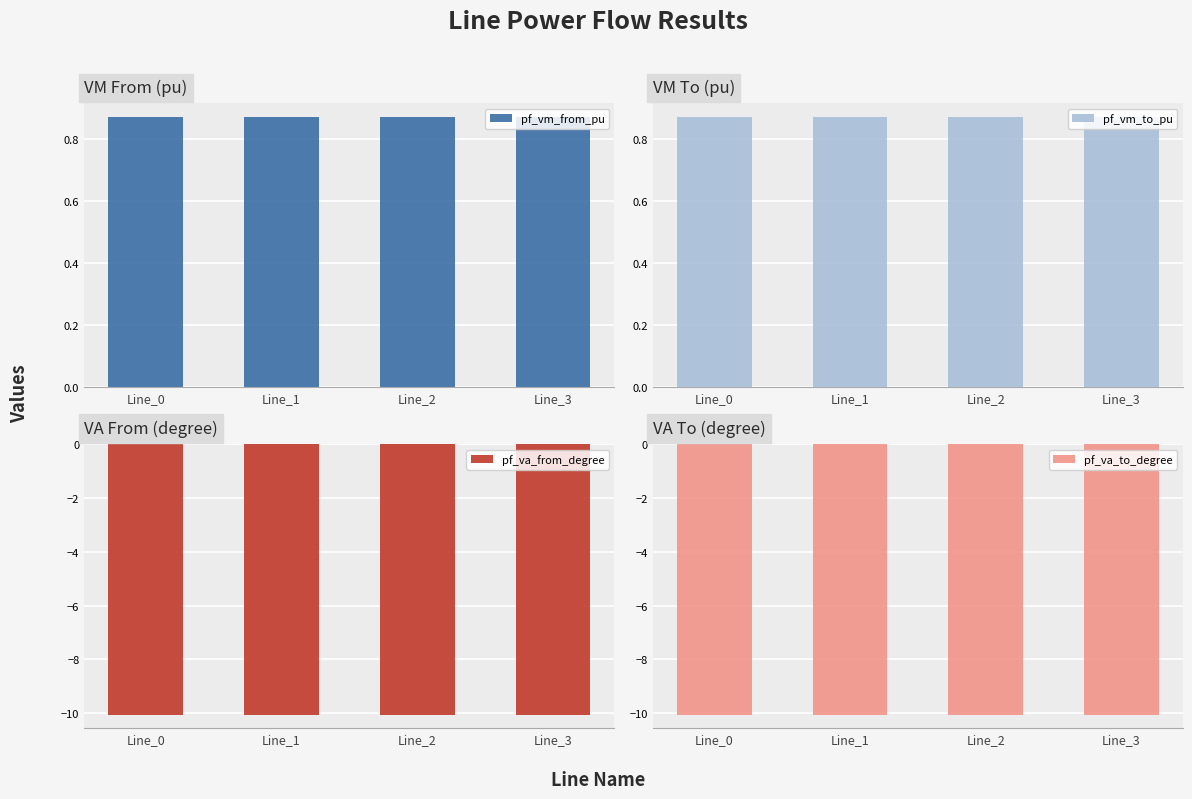

Where is pf_va_to_degree nearest to the value -10?

Line_3